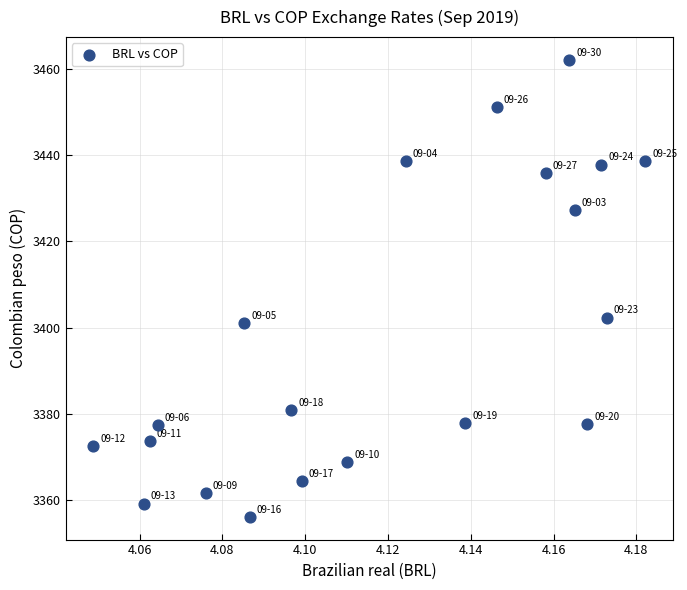

What Y value in the scatter plot is closest to 3409?

3402.3